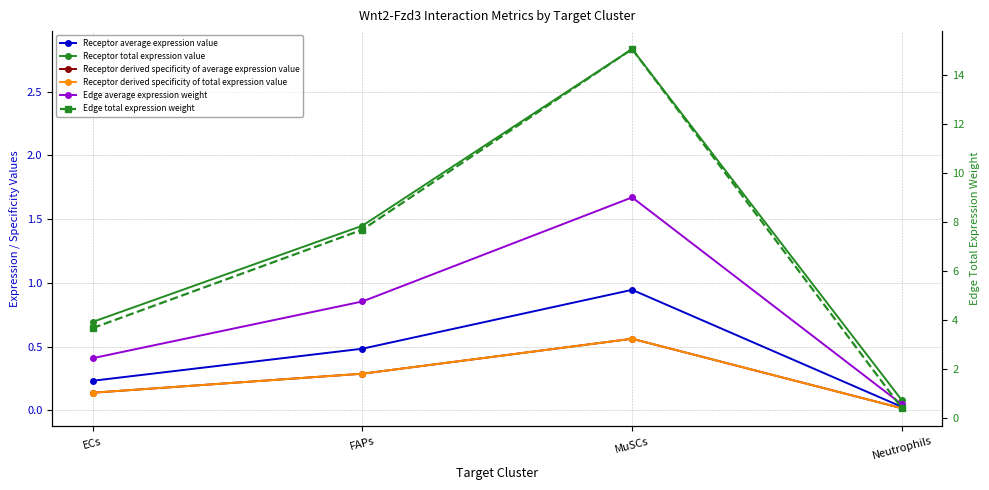

What is the sum of the Receptor average expression value values at MuSCs and FAPs?

1.4